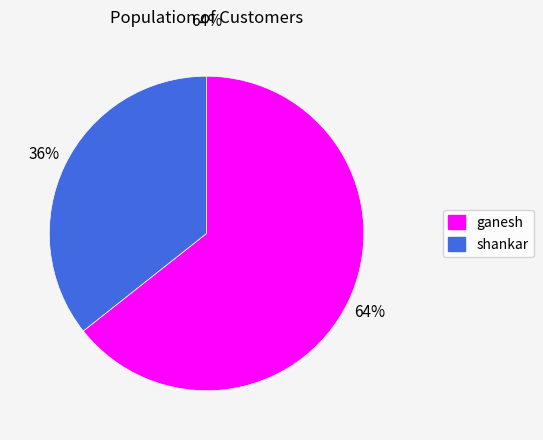

Which slice is the smallest?

shankar